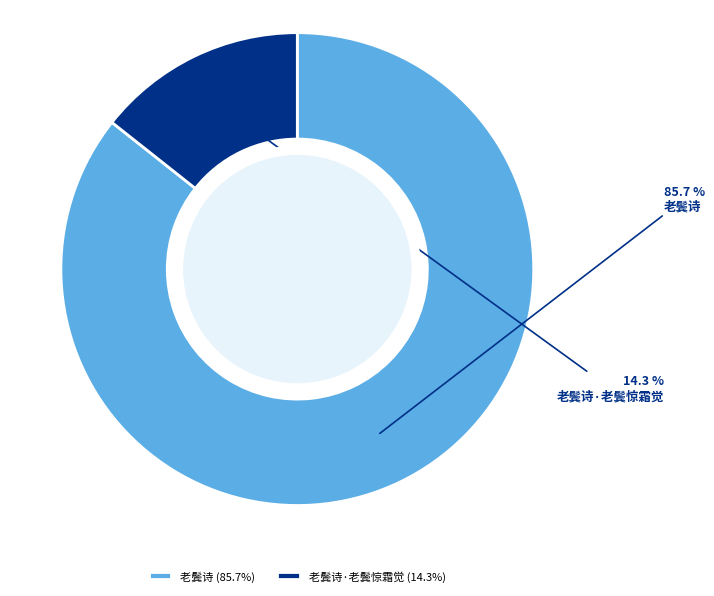

Which slice represents more than half of the pie?

老鬓诗